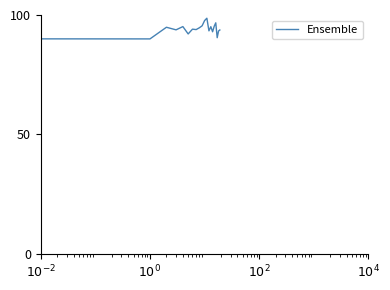

What is the maximum value shown in the chart?

100.0